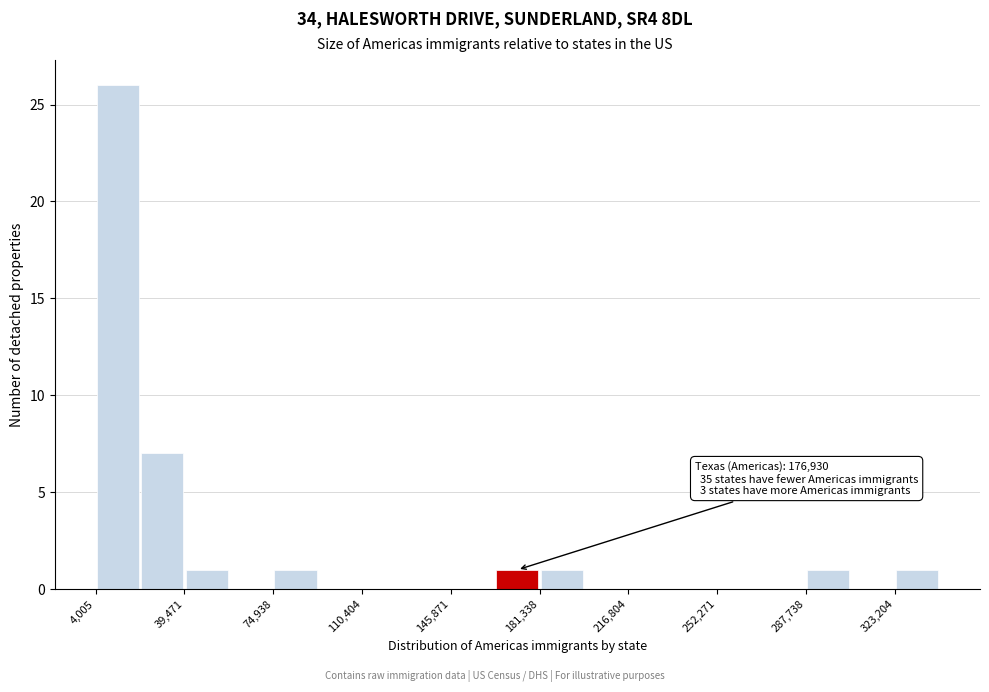

Around what value on the x-axis is the tallest bar? Give the approximate position of its centre, as read against the axis.

15000